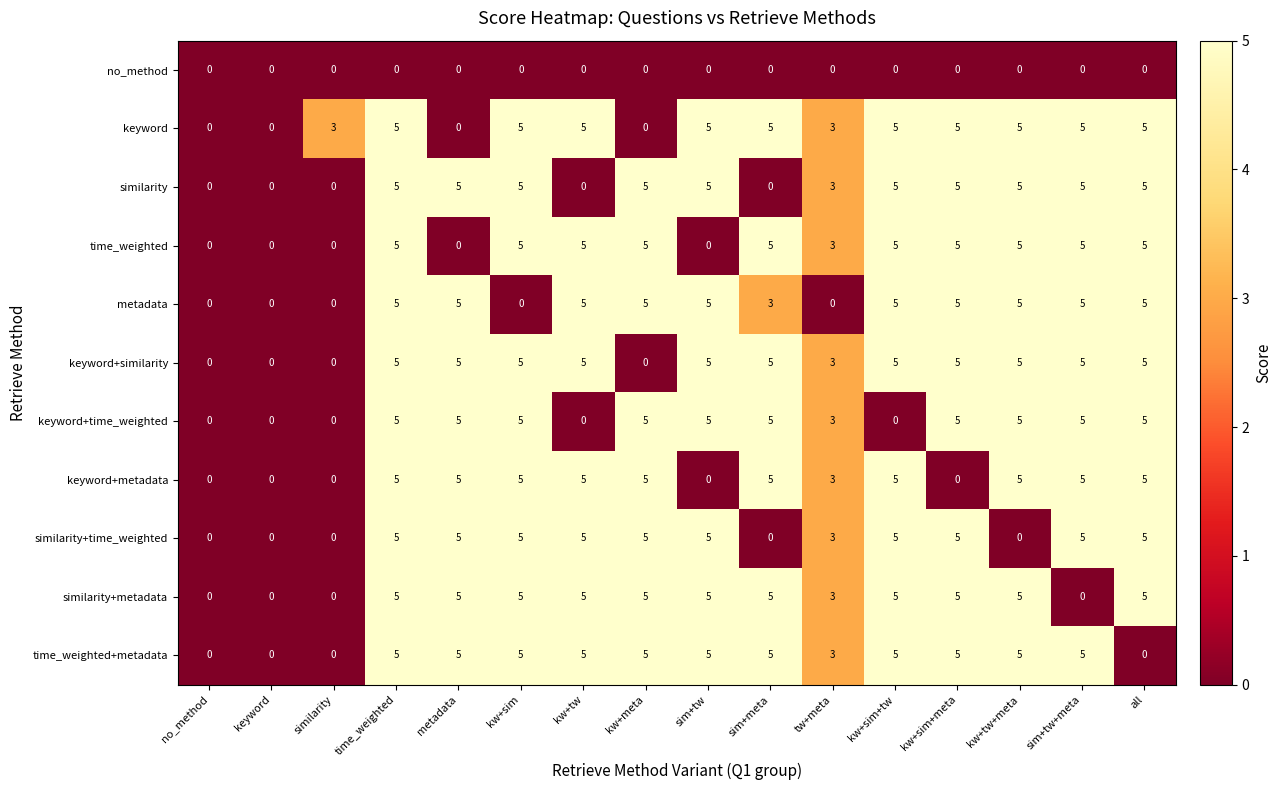

The similarity series shows 2 at sim+tw+meta. True or false?

False